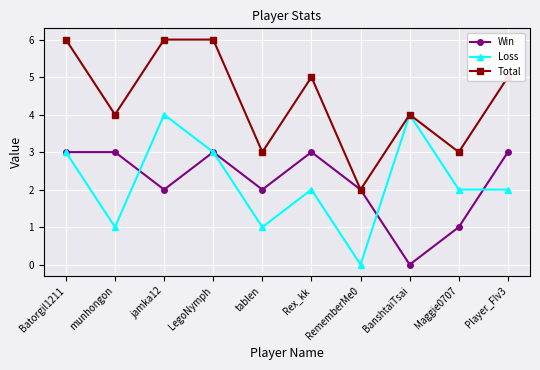

Count the number of categories in the chart.

10